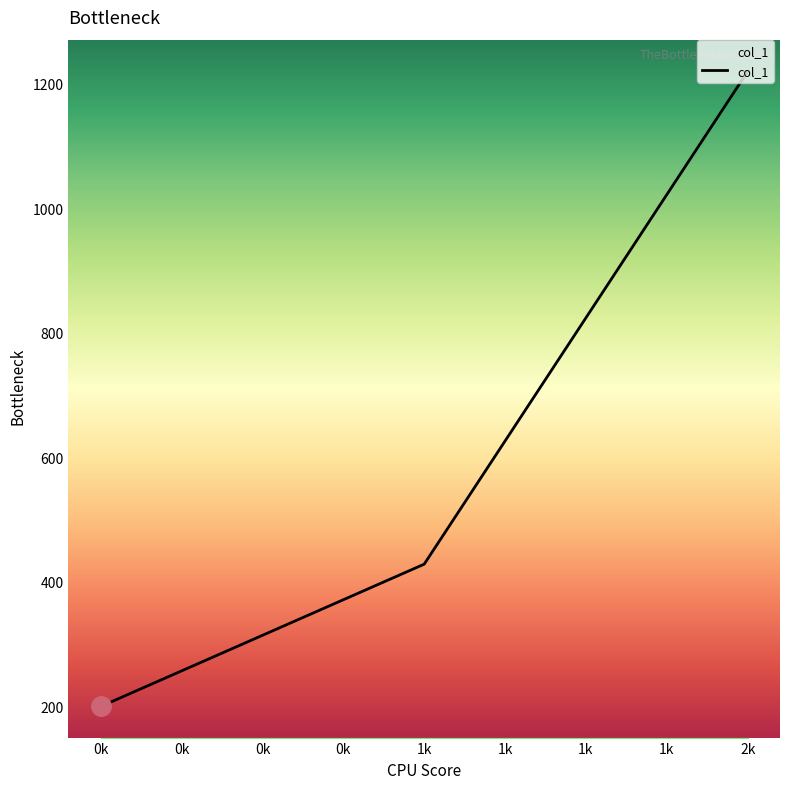

Reading right to left, extract all data points from this chart.

1220.0	428.6	200.0